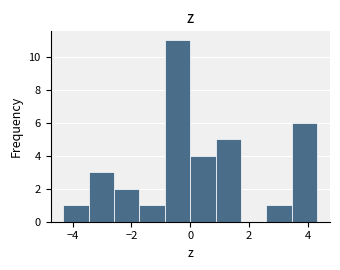

Reading left to right, transcribe this chart: for each bar, give the range it covers on the x-axis and its height. Neither the bar edges nor the heights are printed on the chart, so give them approximately, as read against the axes.

-4.4 to -3.4: 1
-3.4 to -2.6: 3
-2.6 to -1.8: 2
-1.8 to -0.8: 1
-0.8 to 0.0: 11
0.0 to 0.8: 4
0.8 to 1.8: 5
1.8 to 2.6: 0
2.6 to 3.4: 1
3.4 to 4.4: 6